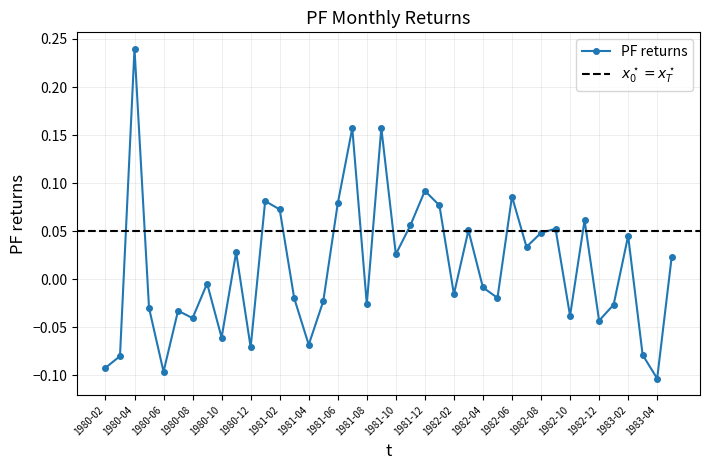

Reading left to right, extract all data points from this chart.

-0.1	-0.1	0.2	-0.0	-0.1	-0.0	-0.0	-0.0	-0.1	0.0	-0.1	0.1	0.1	-0.0	-0.1	-0.0	0.1	0.2	-0.0	0.2	0.0	0.1	0.1	0.1	-0.0	0.1	-0.0	-0.0	0.1	0.0	0.0	0.1	-0.0	0.1	-0.0	-0.0	0.0	-0.1	-0.1	0.0